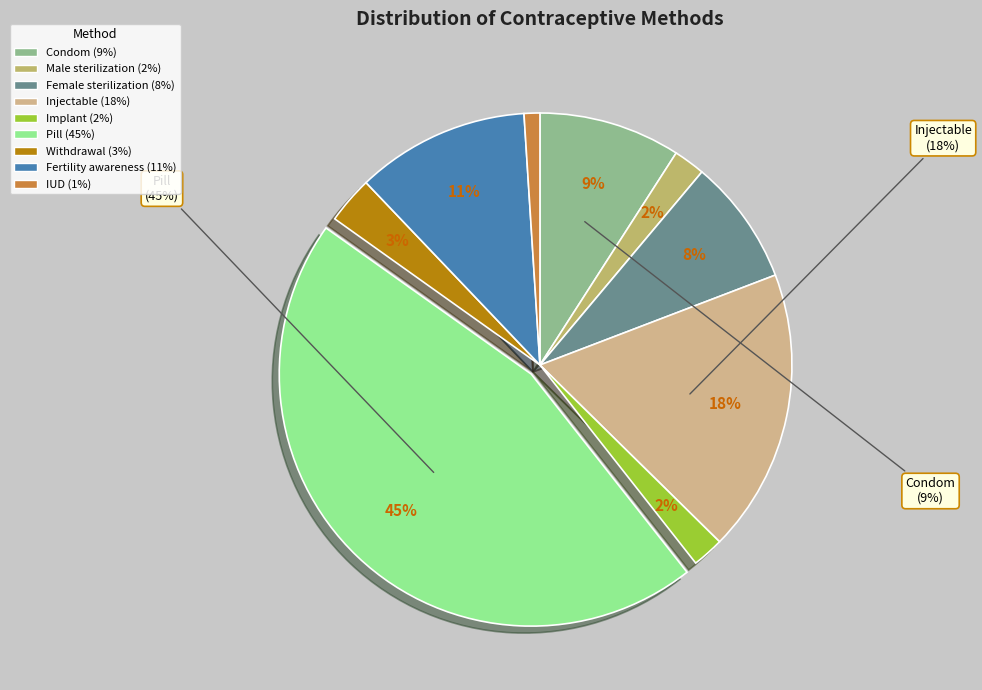

Between Withdrawal and Injectable, which is larger?

Injectable